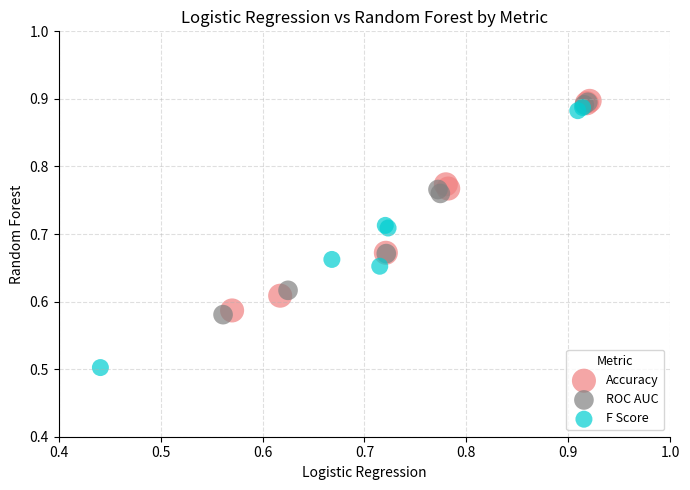

Which series contains the lowest Y value?

F Score